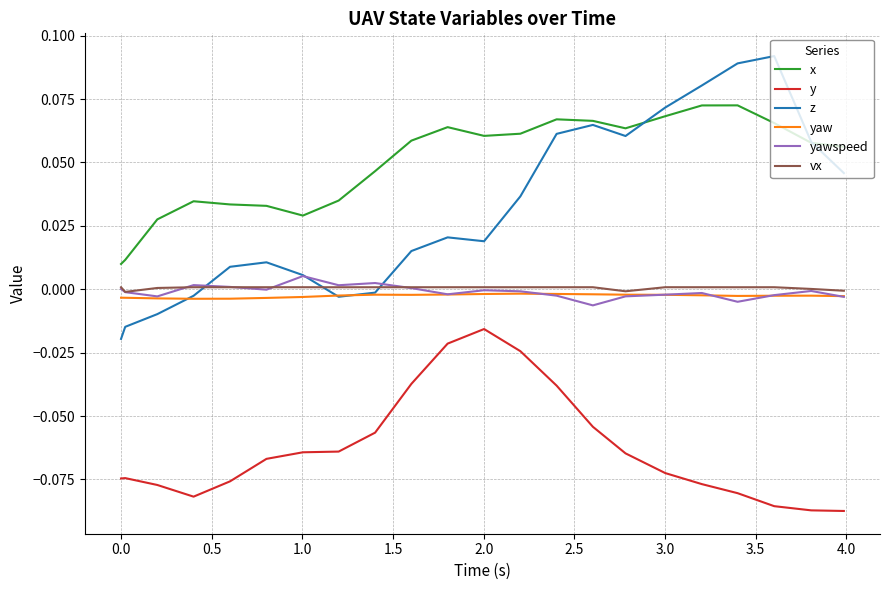

Which series has the widest spread of values?

z